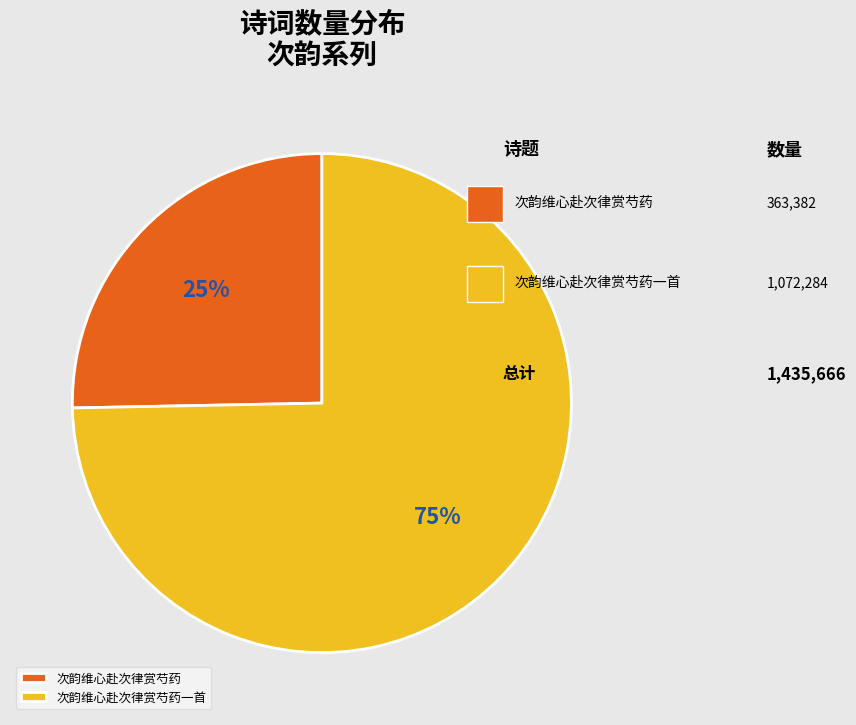

How many slices are in this pie chart?

2